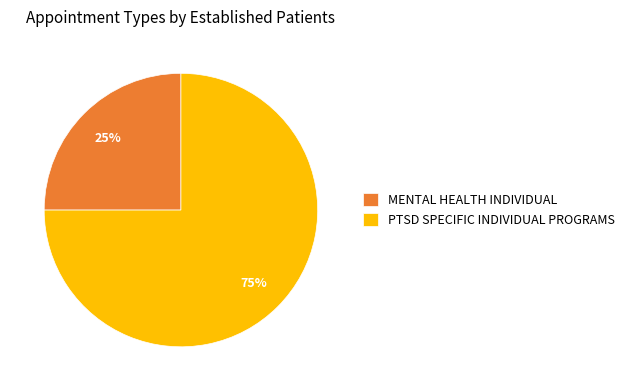

Count the number of slices in the pie.

2